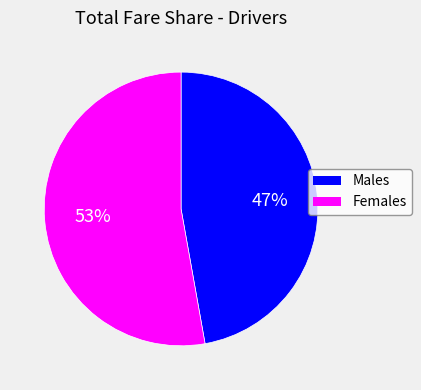

Is there any slice that represents more than half of the pie?

Yes